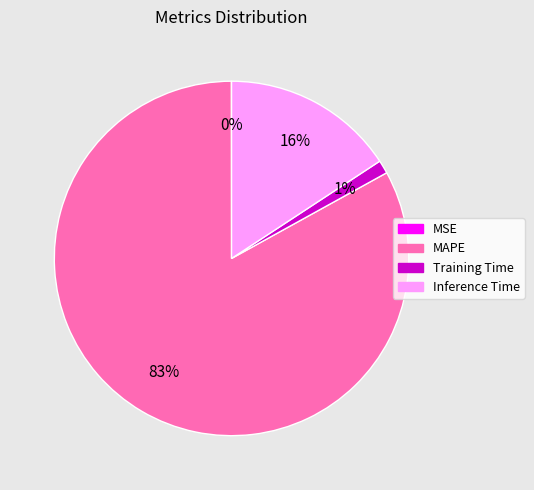

Is the sum of Training Time and Inference Time greater than half?

No